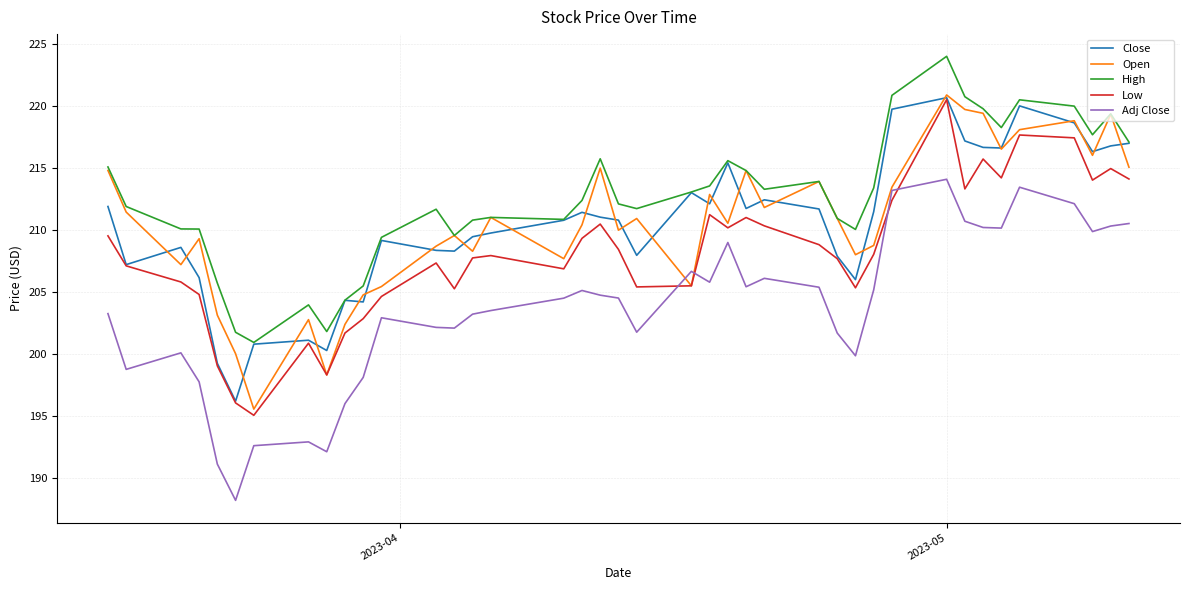

What are all the series names shown in the legend?

Close, Open, High, Low, Adj Close